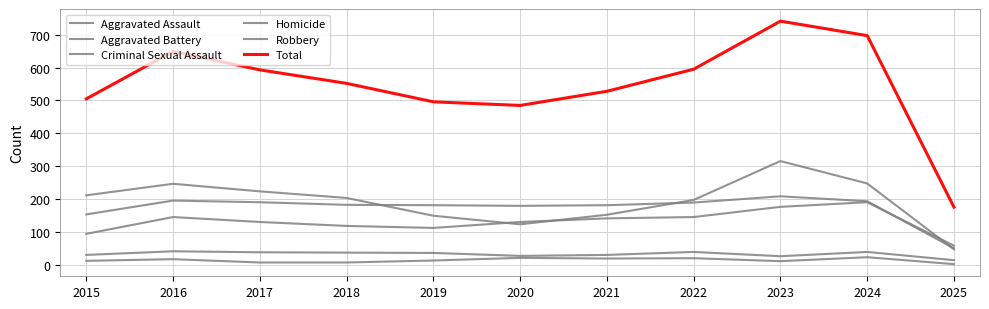

How many lines are shown in the chart?

6